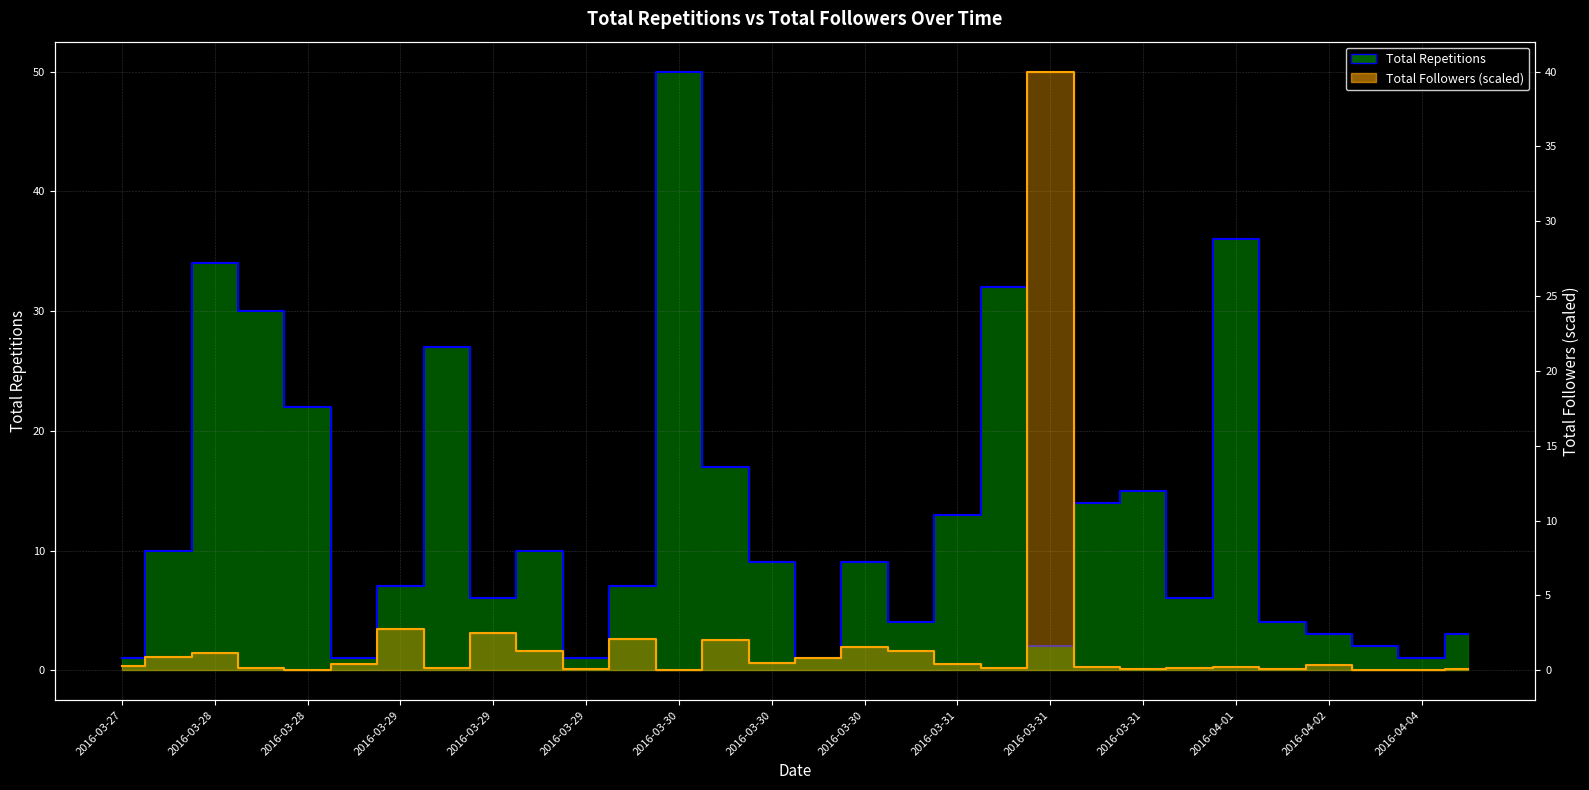

In Total Repetitions, how many points are higher than both neighbors (excluding endpoints)?

8